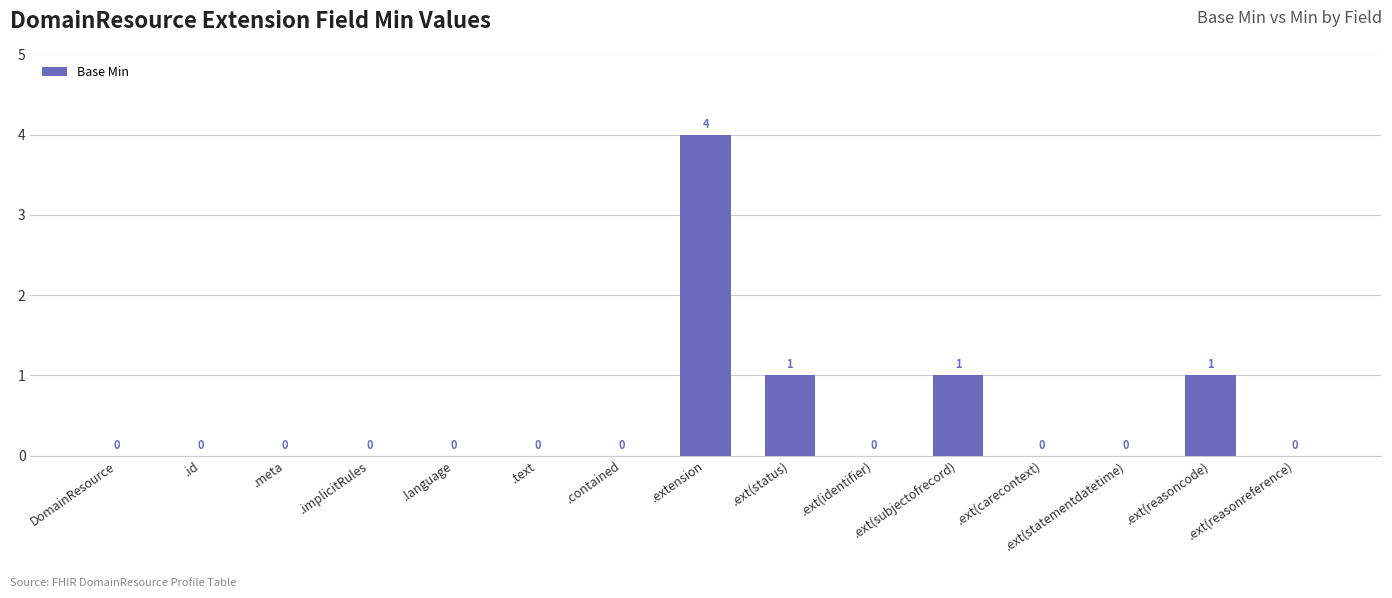

How many values are between 0 and 1?

14